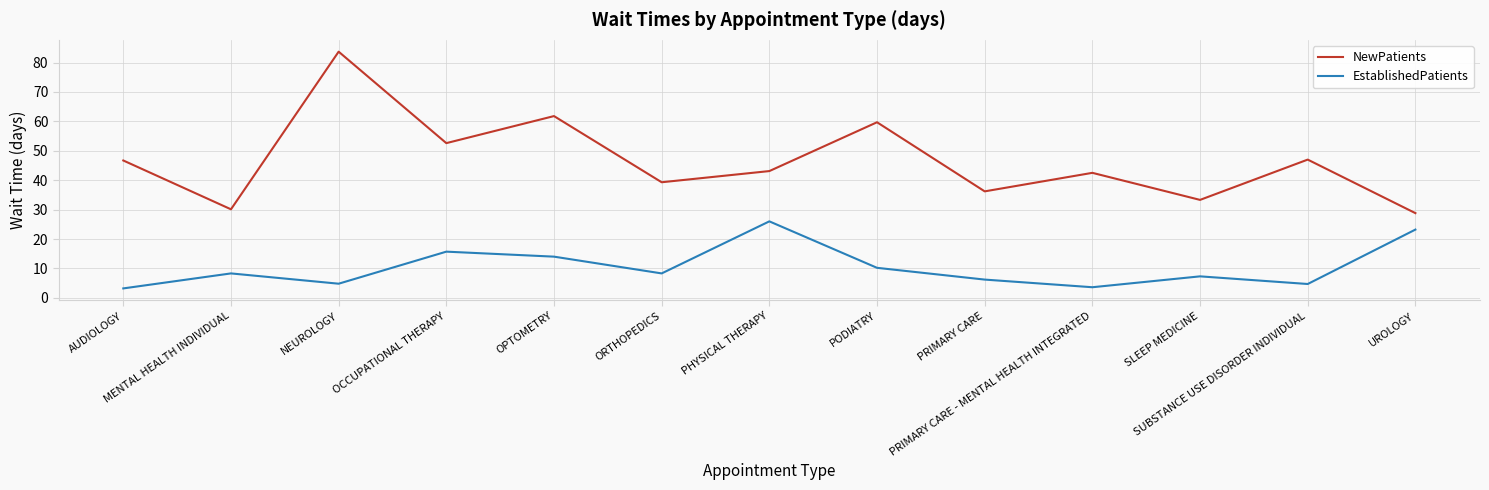

What is the difference between the highest and lowest values at PHYSICAL THERAPY?

17.1